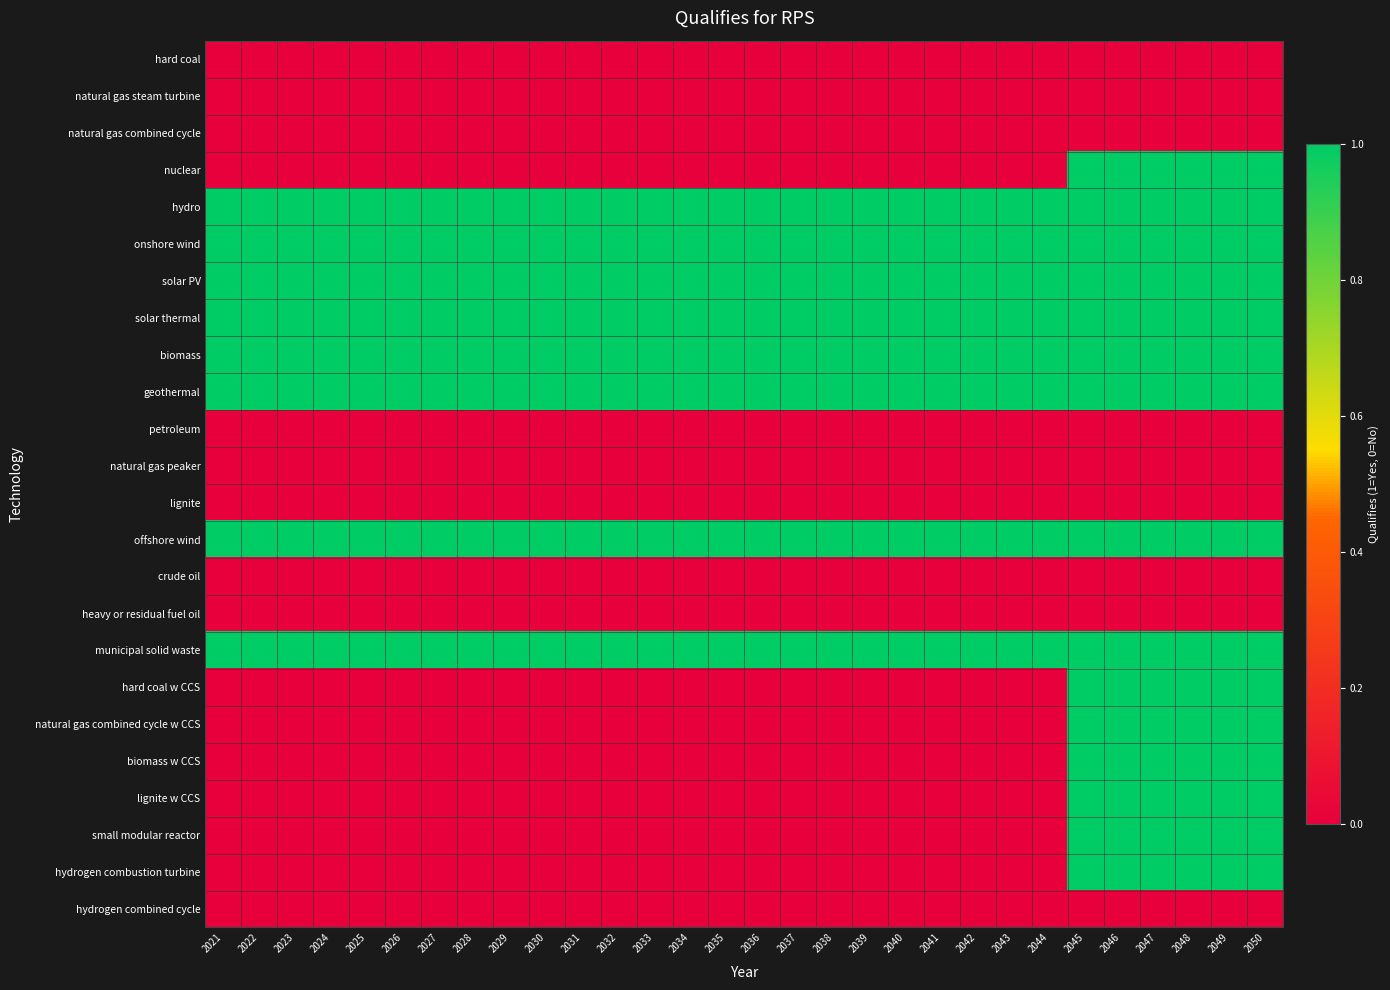

Reading left to right, transcribe all the data shown in this chart.

hard coal: 2021=0	2022=0	2023=0	2024=0	2025=0	2026=0	2027=0	2028=0	2029=0	2030=0	2031=0	2032=0	2033=0	2034=0	2035=0	2036=0	2037=0	2038=0	2039=0	2040=0	2041=0	2042=0	2043=0	2044=0	2045=0	2046=0	2047=0	2048=0	2049=0	2050=0
natural gas steam turbine: 2021=0	2022=0	2023=0	2024=0	2025=0	2026=0	2027=0	2028=0	2029=0	2030=0	2031=0	2032=0	2033=0	2034=0	2035=0	2036=0	2037=0	2038=0	2039=0	2040=0	2041=0	2042=0	2043=0	2044=0	2045=0	2046=0	2047=0	2048=0	2049=0	2050=0
natural gas combined cycle: 2021=0	2022=0	2023=0	2024=0	2025=0	2026=0	2027=0	2028=0	2029=0	2030=0	2031=0	2032=0	2033=0	2034=0	2035=0	2036=0	2037=0	2038=0	2039=0	2040=0	2041=0	2042=0	2043=0	2044=0	2045=0	2046=0	2047=0	2048=0	2049=0	2050=0
nuclear: 2021=0	2022=0	2023=0	2024=0	2025=0	2026=0	2027=0	2028=0	2029=0	2030=0	2031=0	2032=0	2033=0	2034=0	2035=0	2036=0	2037=0	2038=0	2039=0	2040=0	2041=0	2042=0	2043=0	2044=0	2045=1	2046=1	2047=1	2048=1	2049=1	2050=1
hydro: 2021=1	2022=1	2023=1	2024=1	2025=1	2026=1	2027=1	2028=1	2029=1	2030=1	2031=1	2032=1	2033=1	2034=1	2035=1	2036=1	2037=1	2038=1	2039=1	2040=1	2041=1	2042=1	2043=1	2044=1	2045=1	2046=1	2047=1	2048=1	2049=1	2050=1
onshore wind: 2021=1	2022=1	2023=1	2024=1	2025=1	2026=1	2027=1	2028=1	2029=1	2030=1	2031=1	2032=1	2033=1	2034=1	2035=1	2036=1	2037=1	2038=1	2039=1	2040=1	2041=1	2042=1	2043=1	2044=1	2045=1	2046=1	2047=1	2048=1	2049=1	2050=1
solar PV: 2021=1	2022=1	2023=1	2024=1	2025=1	2026=1	2027=1	2028=1	2029=1	2030=1	2031=1	2032=1	2033=1	2034=1	2035=1	2036=1	2037=1	2038=1	2039=1	2040=1	2041=1	2042=1	2043=1	2044=1	2045=1	2046=1	2047=1	2048=1	2049=1	2050=1
solar thermal: 2021=1	2022=1	2023=1	2024=1	2025=1	2026=1	2027=1	2028=1	2029=1	2030=1	2031=1	2032=1	2033=1	2034=1	2035=1	2036=1	2037=1	2038=1	2039=1	2040=1	2041=1	2042=1	2043=1	2044=1	2045=1	2046=1	2047=1	2048=1	2049=1	2050=1
biomass: 2021=1	2022=1	2023=1	2024=1	2025=1	2026=1	2027=1	2028=1	2029=1	2030=1	2031=1	2032=1	2033=1	2034=1	2035=1	2036=1	2037=1	2038=1	2039=1	2040=1	2041=1	2042=1	2043=1	2044=1	2045=1	2046=1	2047=1	2048=1	2049=1	2050=1
geothermal: 2021=1	2022=1	2023=1	2024=1	2025=1	2026=1	2027=1	2028=1	2029=1	2030=1	2031=1	2032=1	2033=1	2034=1	2035=1	2036=1	2037=1	2038=1	2039=1	2040=1	2041=1	2042=1	2043=1	2044=1	2045=1	2046=1	2047=1	2048=1	2049=1	2050=1
petroleum: 2021=0	2022=0	2023=0	2024=0	2025=0	2026=0	2027=0	2028=0	2029=0	2030=0	2031=0	2032=0	2033=0	2034=0	2035=0	2036=0	2037=0	2038=0	2039=0	2040=0	2041=0	2042=0	2043=0	2044=0	2045=0	2046=0	2047=0	2048=0	2049=0	2050=0
natural gas peaker: 2021=0	2022=0	2023=0	2024=0	2025=0	2026=0	2027=0	2028=0	2029=0	2030=0	2031=0	2032=0	2033=0	2034=0	2035=0	2036=0	2037=0	2038=0	2039=0	2040=0	2041=0	2042=0	2043=0	2044=0	2045=0	2046=0	2047=0	2048=0	2049=0	2050=0
lignite: 2021=0	2022=0	2023=0	2024=0	2025=0	2026=0	2027=0	2028=0	2029=0	2030=0	2031=0	2032=0	2033=0	2034=0	2035=0	2036=0	2037=0	2038=0	2039=0	2040=0	2041=0	2042=0	2043=0	2044=0	2045=0	2046=0	2047=0	2048=0	2049=0	2050=0
offshore wind: 2021=1	2022=1	2023=1	2024=1	2025=1	2026=1	2027=1	2028=1	2029=1	2030=1	2031=1	2032=1	2033=1	2034=1	2035=1	2036=1	2037=1	2038=1	2039=1	2040=1	2041=1	2042=1	2043=1	2044=1	2045=1	2046=1	2047=1	2048=1	2049=1	2050=1
crude oil: 2021=0	2022=0	2023=0	2024=0	2025=0	2026=0	2027=0	2028=0	2029=0	2030=0	2031=0	2032=0	2033=0	2034=0	2035=0	2036=0	2037=0	2038=0	2039=0	2040=0	2041=0	2042=0	2043=0	2044=0	2045=0	2046=0	2047=0	2048=0	2049=0	2050=0
heavy or residual fuel oil: 2021=0	2022=0	2023=0	2024=0	2025=0	2026=0	2027=0	2028=0	2029=0	2030=0	2031=0	2032=0	2033=0	2034=0	2035=0	2036=0	2037=0	2038=0	2039=0	2040=0	2041=0	2042=0	2043=0	2044=0	2045=0	2046=0	2047=0	2048=0	2049=0	2050=0
municipal solid waste: 2021=1	2022=1	2023=1	2024=1	2025=1	2026=1	2027=1	2028=1	2029=1	2030=1	2031=1	2032=1	2033=1	2034=1	2035=1	2036=1	2037=1	2038=1	2039=1	2040=1	2041=1	2042=1	2043=1	2044=1	2045=1	2046=1	2047=1	2048=1	2049=1	2050=1
hard coal w CCS: 2021=0	2022=0	2023=0	2024=0	2025=0	2026=0	2027=0	2028=0	2029=0	2030=0	2031=0	2032=0	2033=0	2034=0	2035=0	2036=0	2037=0	2038=0	2039=0	2040=0	2041=0	2042=0	2043=0	2044=0	2045=1	2046=1	2047=1	2048=1	2049=1	2050=1
natural gas combined cycle w CCS: 2021=0	2022=0	2023=0	2024=0	2025=0	2026=0	2027=0	2028=0	2029=0	2030=0	2031=0	2032=0	2033=0	2034=0	2035=0	2036=0	2037=0	2038=0	2039=0	2040=0	2041=0	2042=0	2043=0	2044=0	2045=1	2046=1	2047=1	2048=1	2049=1	2050=1
biomass w CCS: 2021=0	2022=0	2023=0	2024=0	2025=0	2026=0	2027=0	2028=0	2029=0	2030=0	2031=0	2032=0	2033=0	2034=0	2035=0	2036=0	2037=0	2038=0	2039=0	2040=0	2041=0	2042=0	2043=0	2044=0	2045=1	2046=1	2047=1	2048=1	2049=1	2050=1
lignite w CCS: 2021=0	2022=0	2023=0	2024=0	2025=0	2026=0	2027=0	2028=0	2029=0	2030=0	2031=0	2032=0	2033=0	2034=0	2035=0	2036=0	2037=0	2038=0	2039=0	2040=0	2041=0	2042=0	2043=0	2044=0	2045=1	2046=1	2047=1	2048=1	2049=1	2050=1
small modular reactor: 2021=0	2022=0	2023=0	2024=0	2025=0	2026=0	2027=0	2028=0	2029=0	2030=0	2031=0	2032=0	2033=0	2034=0	2035=0	2036=0	2037=0	2038=0	2039=0	2040=0	2041=0	2042=0	2043=0	2044=0	2045=1	2046=1	2047=1	2048=1	2049=1	2050=1
hydrogen combustion turbine: 2021=0	2022=0	2023=0	2024=0	2025=0	2026=0	2027=0	2028=0	2029=0	2030=0	2031=0	2032=0	2033=0	2034=0	2035=0	2036=0	2037=0	2038=0	2039=0	2040=0	2041=0	2042=0	2043=0	2044=0	2045=1	2046=1	2047=1	2048=1	2049=1	2050=1
hydrogen combined cycle: 2021=0	2022=0	2023=0	2024=0	2025=0	2026=0	2027=0	2028=0	2029=0	2030=0	2031=0	2032=0	2033=0	2034=0	2035=0	2036=0	2037=0	2038=0	2039=0	2040=0	2041=0	2042=0	2043=0	2044=0	2045=0	2046=0	2047=0	2048=0	2049=0	2050=0